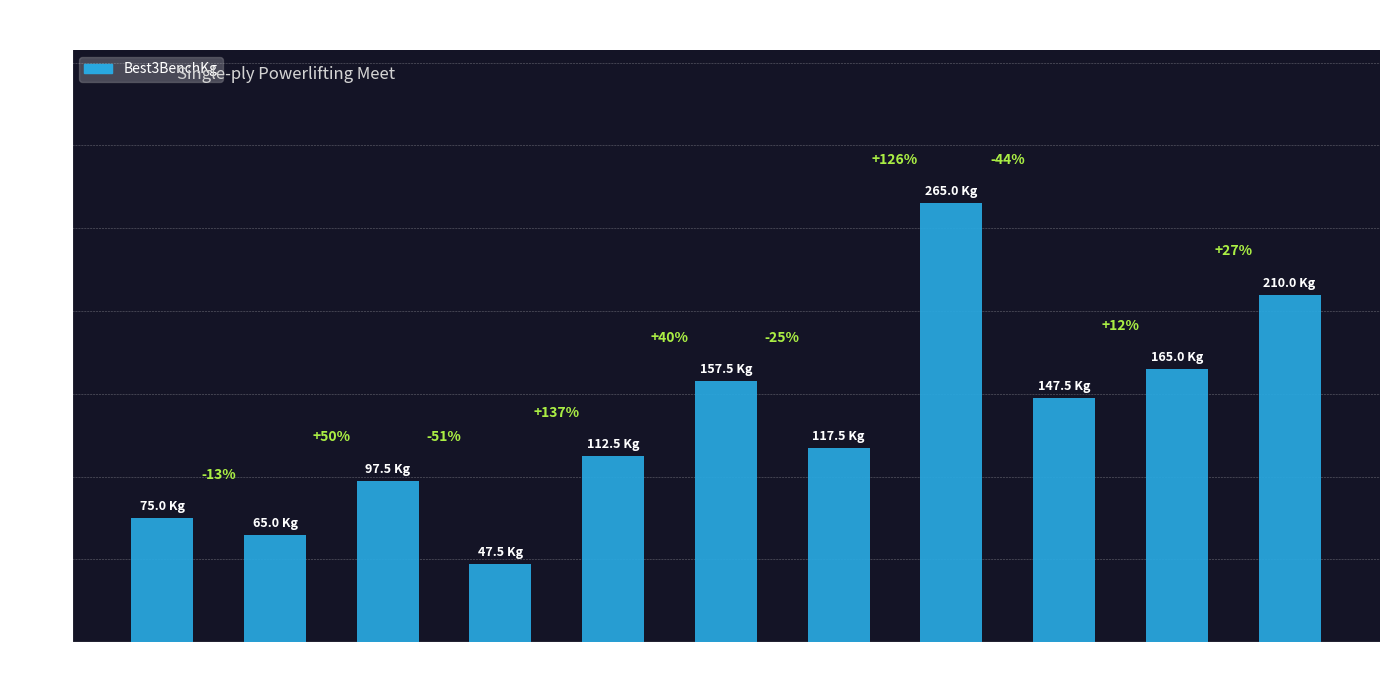

What is the average value?

132.7